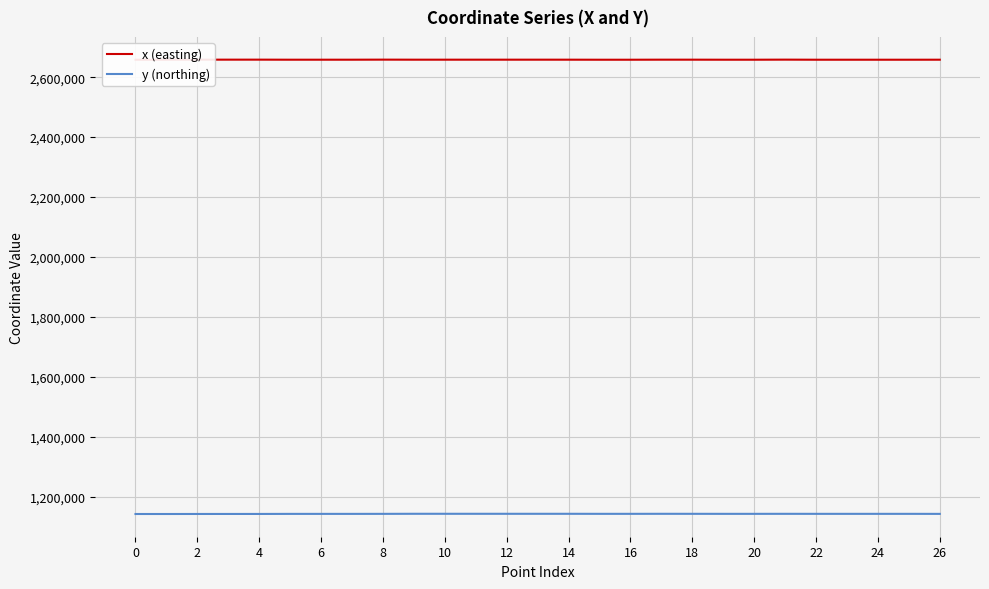

Which series has the largest total across all categories?

x (easting)